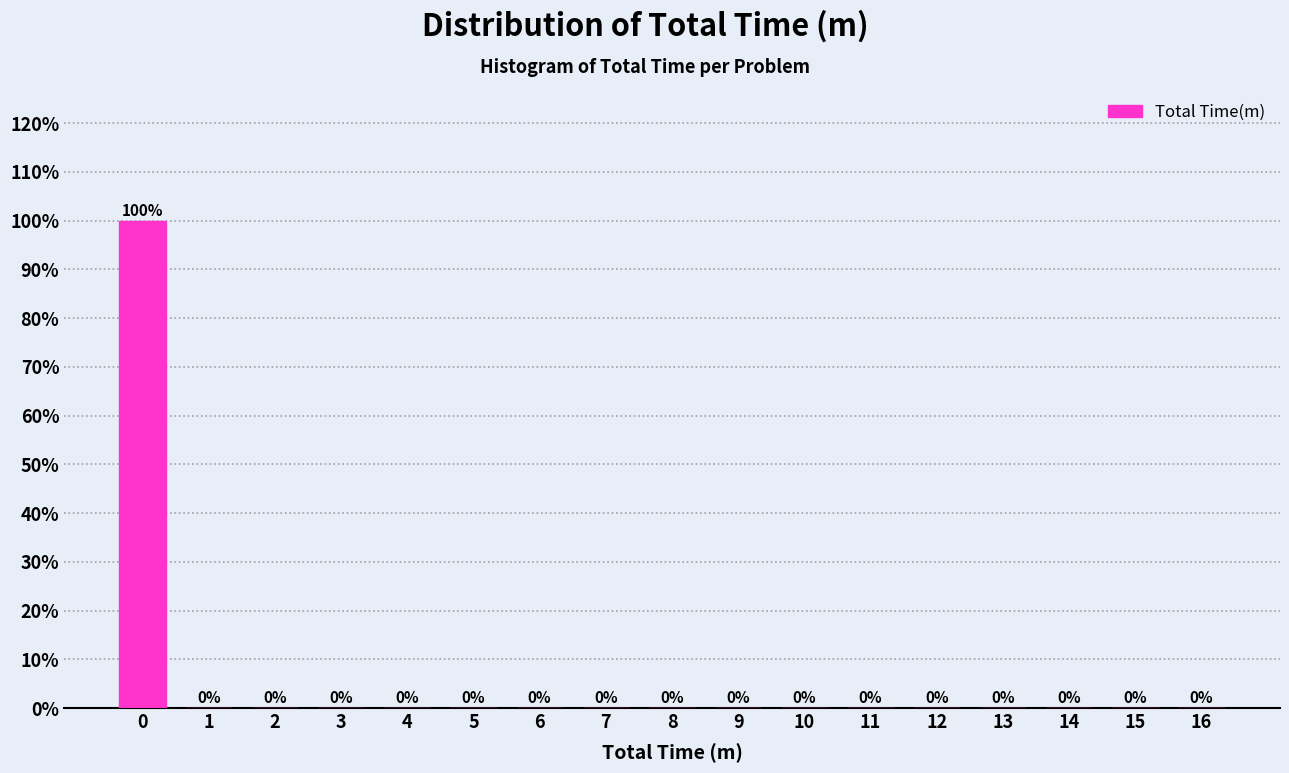

Reading left to right, list all the values displayed in this chart.

0=100	1=0	2=0	3=0	4=0	5=0	6=0	7=0	8=0	9=0	10=0	11=0	12=0	13=0	14=0	15=0	16=0